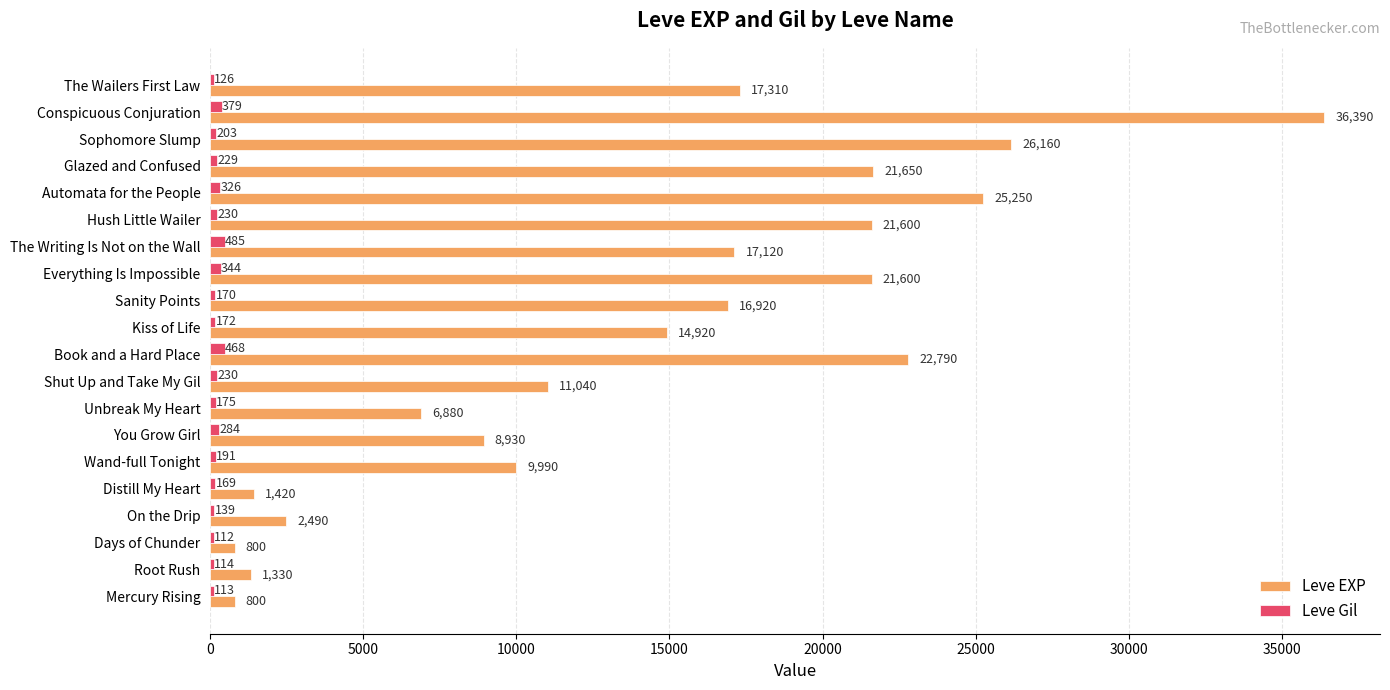

At which category is the sum across all series the highest?

Conspicuous Conjuration